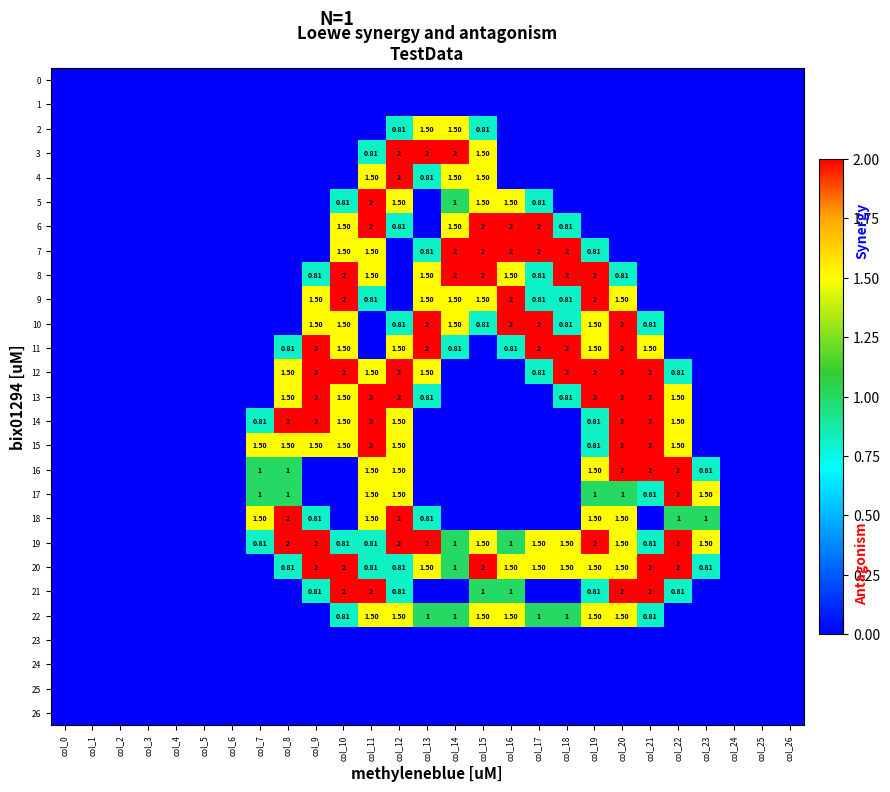

What is the difference between the 22 values at col_12 and col_21?

0.7